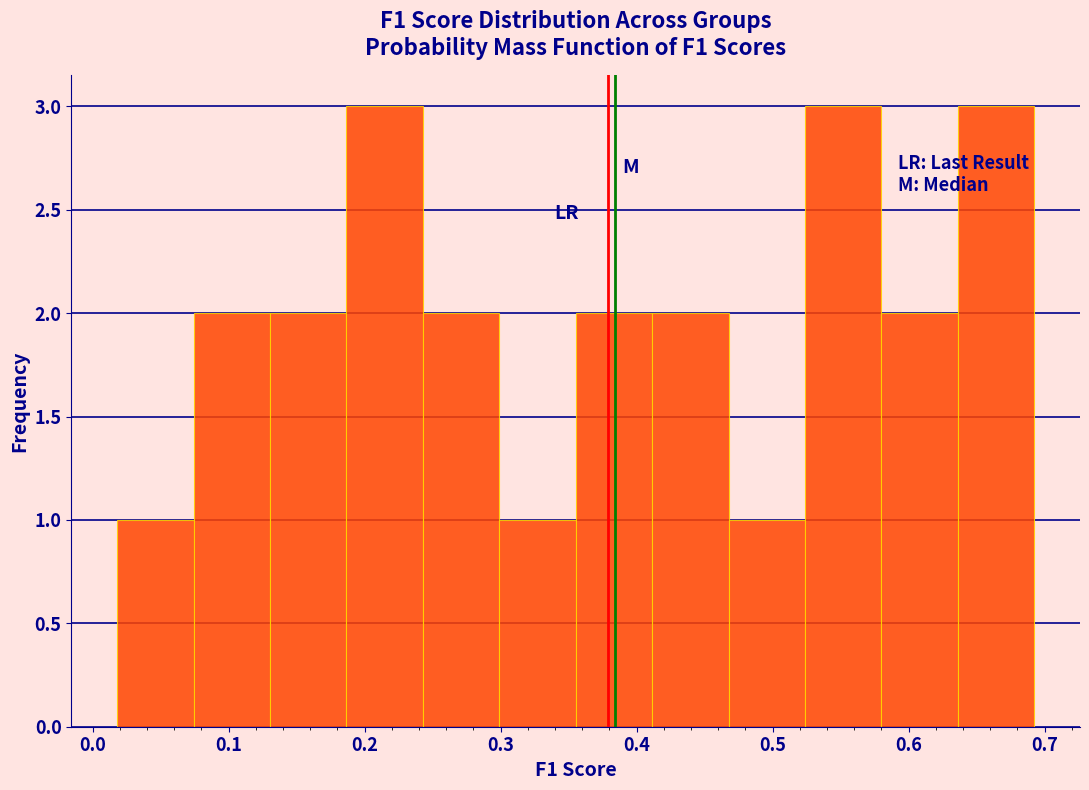

How tall is the bar that spans 0.02 to 0.07 on the x-axis? Neither the bar edges nor the heights are printed on the chart, so give them approximately, as read against the axes.

1